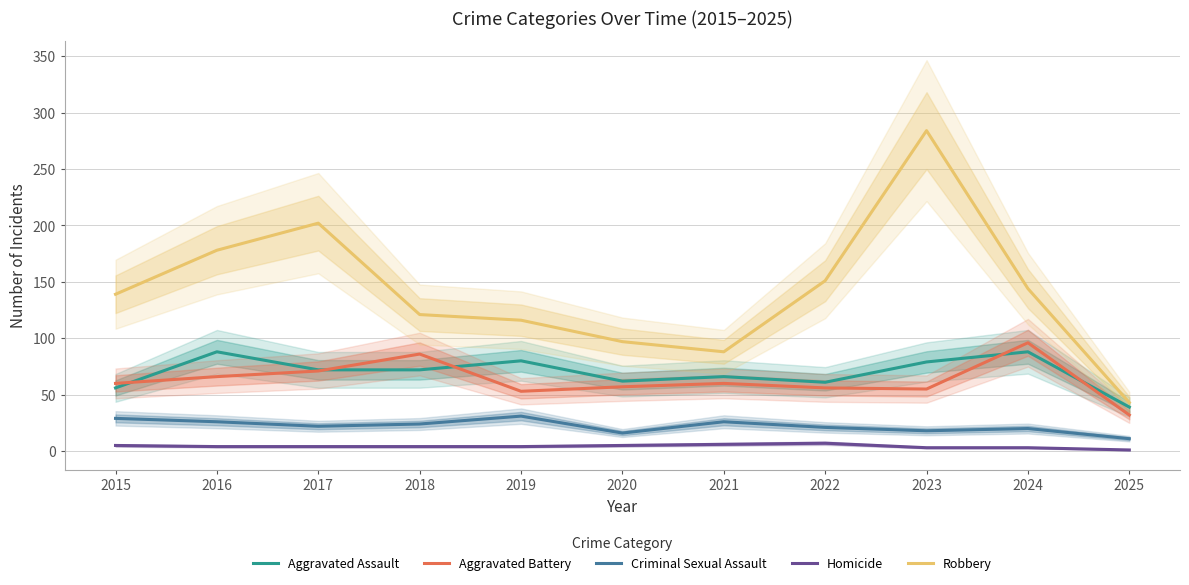

What is the value of the Aggravated Assault point at the 4th from the left?

72